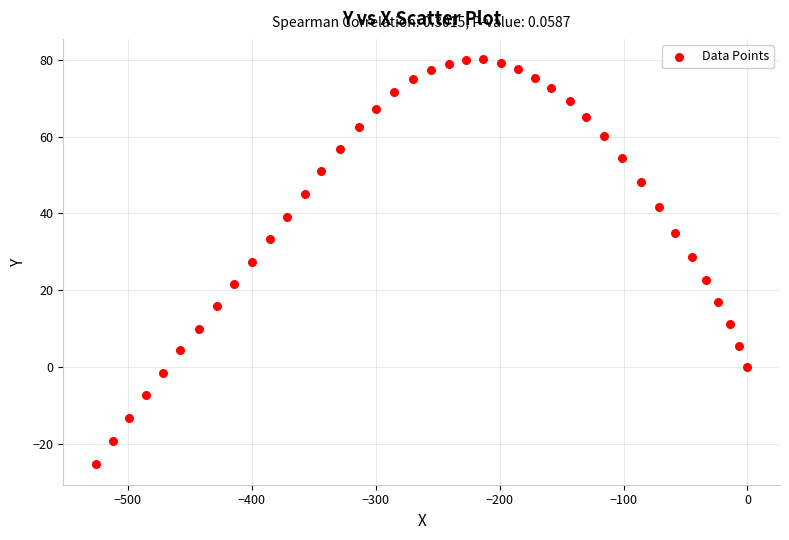

What is the range of Y values (max minus min)?

105.6